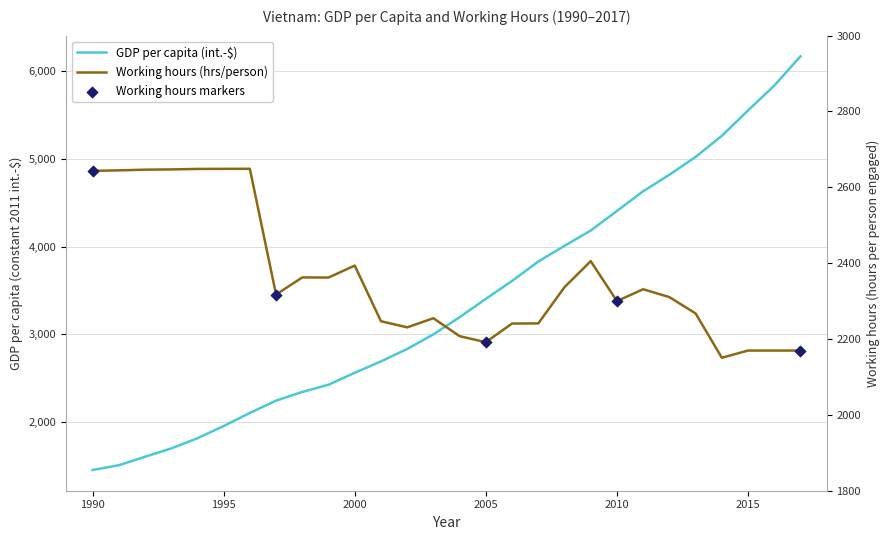

Which series has the largest total across all categories?

GDP per capita (int.-$)